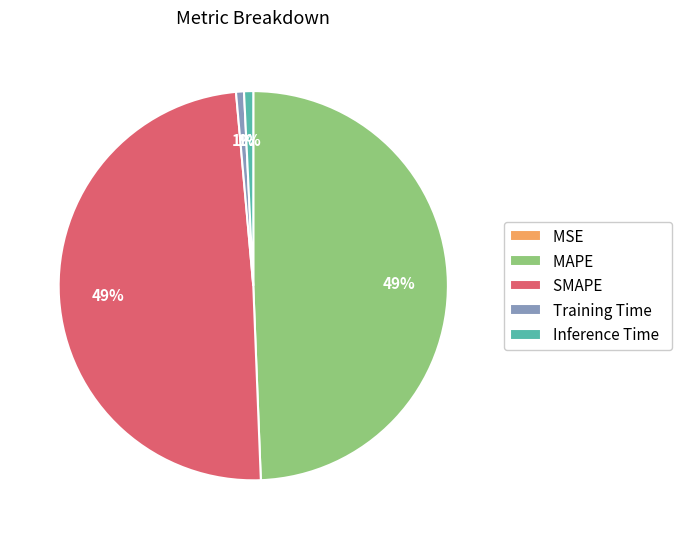

To the nearest percent, what is the difference between the largest and smallest slice percentages?

49%